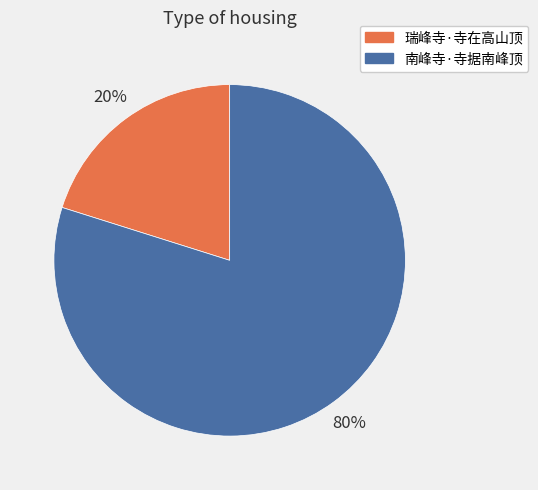

Which slice is the smallest?

瑞峰寺·寺在高山顶